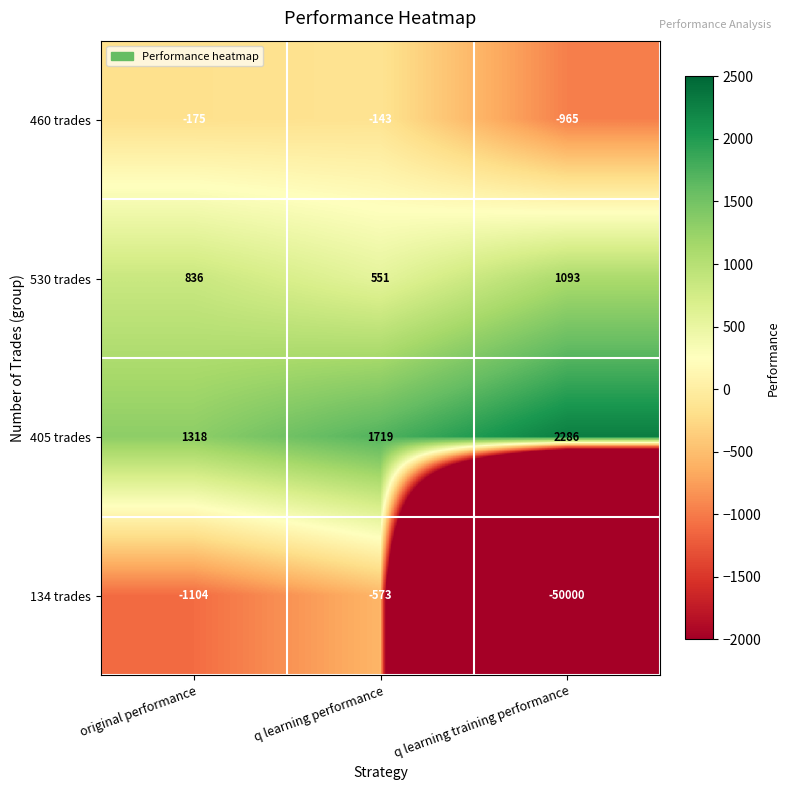

What is the greatest value displayed?

2286